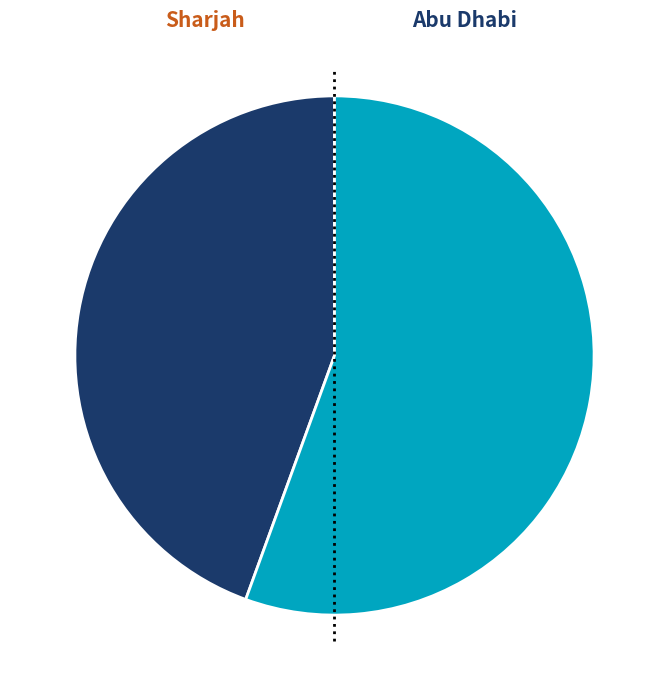

To the nearest percent, what is the average slice percentage?

50%